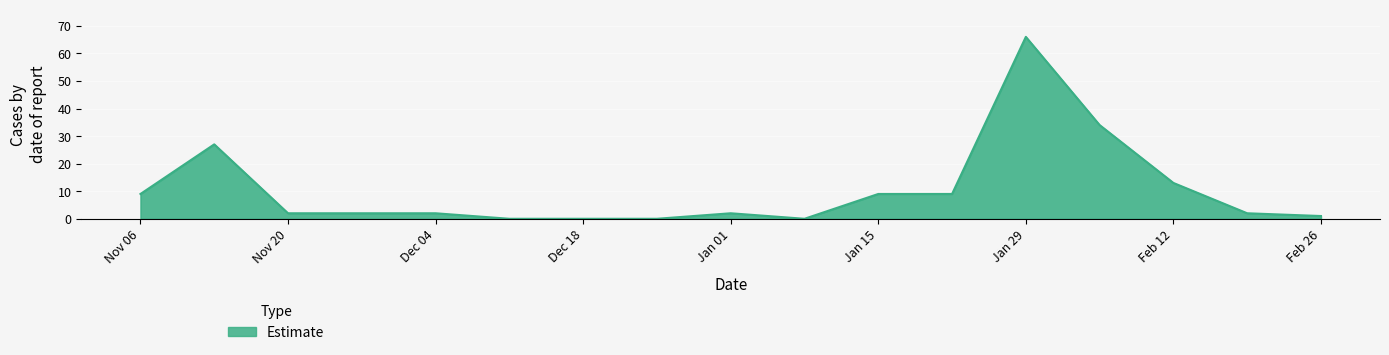

What is the difference between the maximum and minimum values?

66